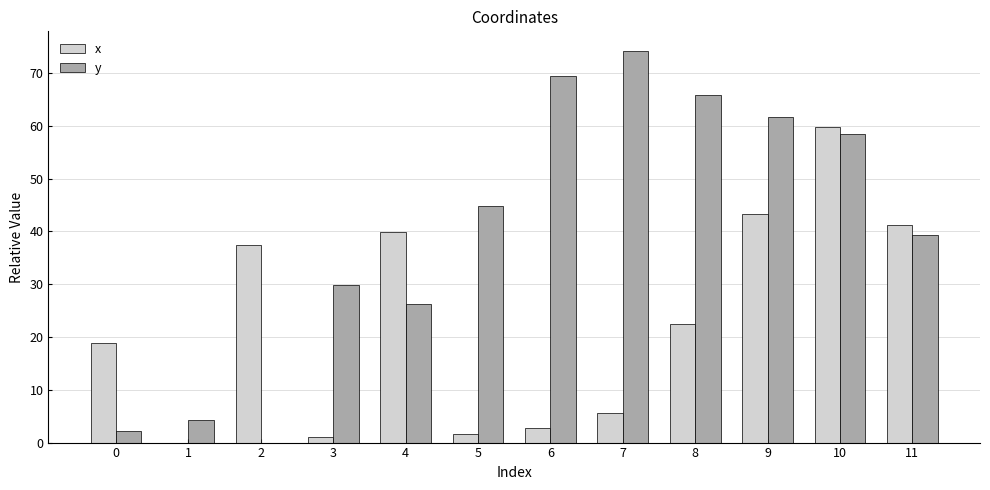

The y series shows 62.0 at 5. True or false?

False